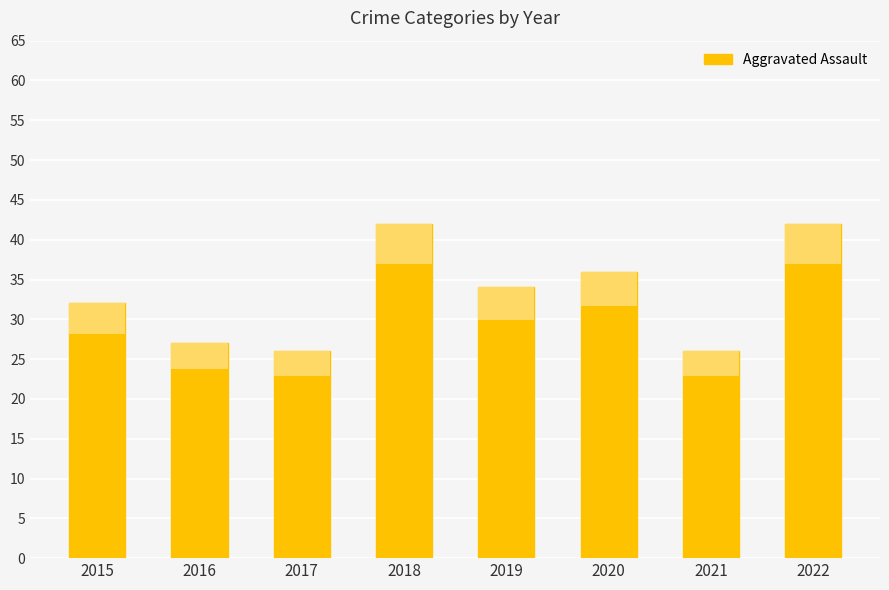

What is the average value?

33